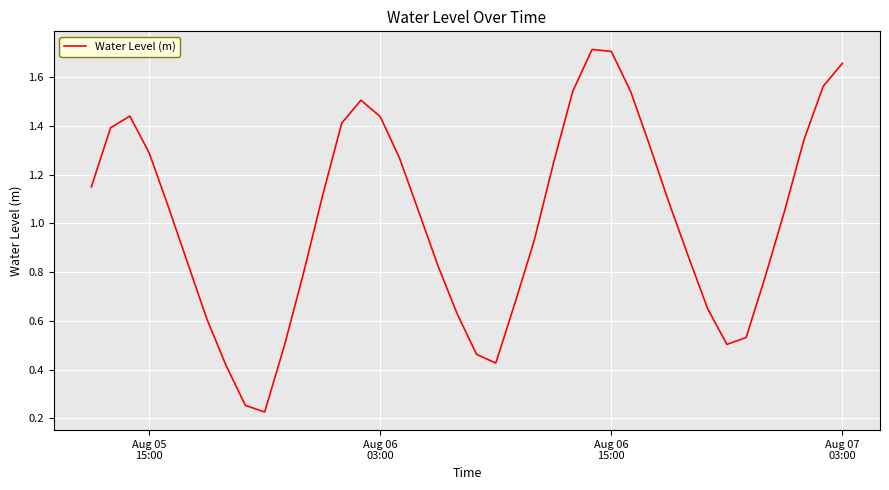

Is this an area chart (filled region under the line)?

No